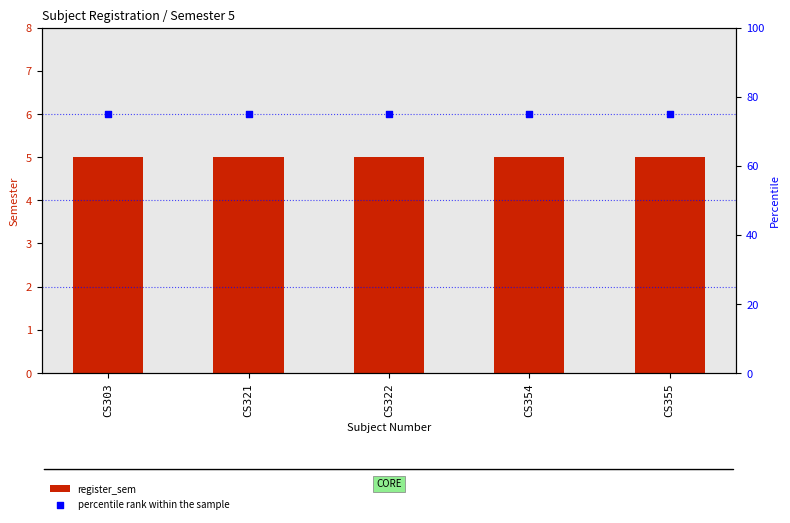

What is the total value across all series at CS321?

80